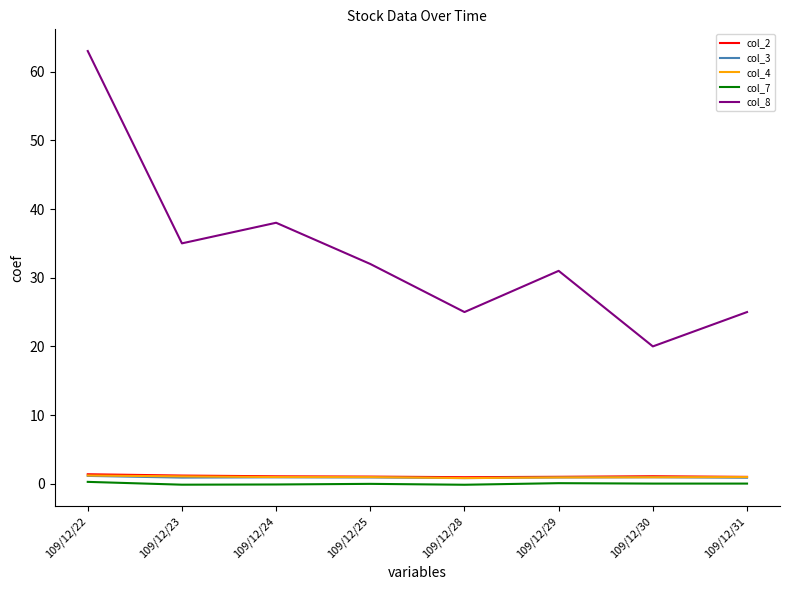

Where is col_8 nearest to the value 41?

109/12/24